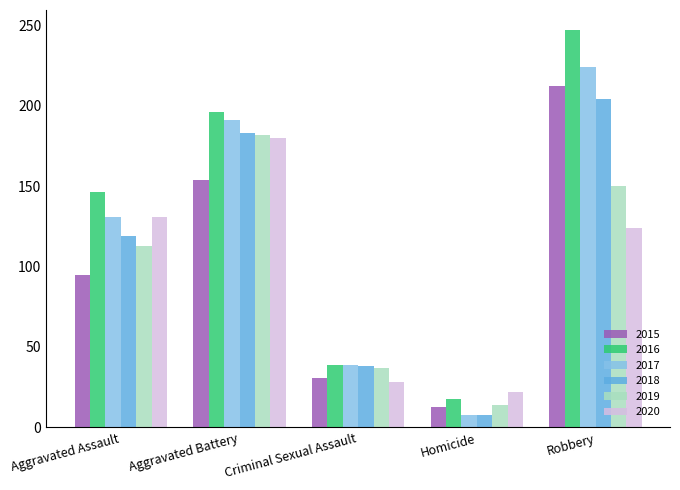

Which series has the largest total across all categories?

2016